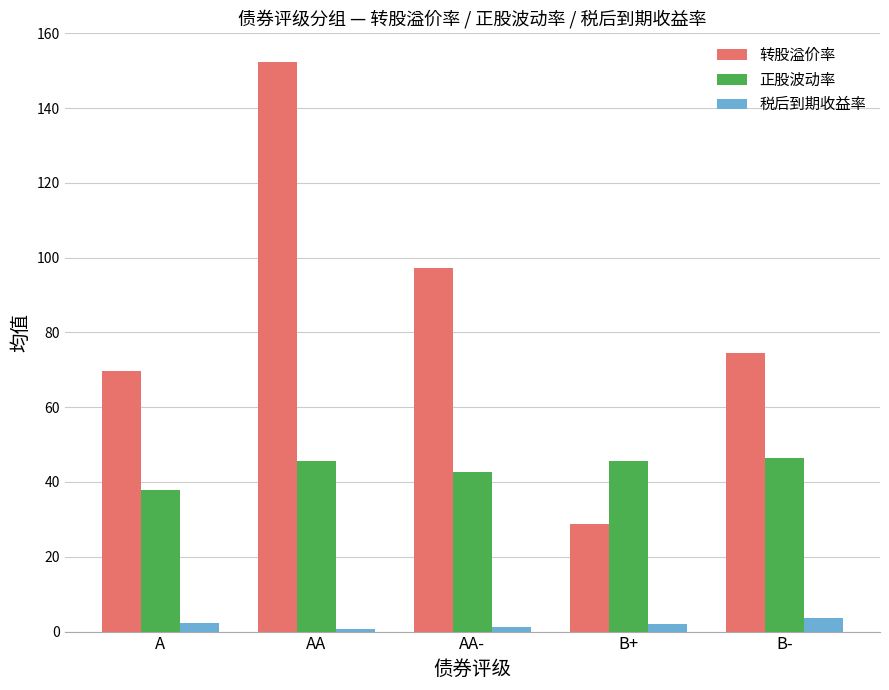

The value of 转股溢价率 at A is 107.4. True or false?

False